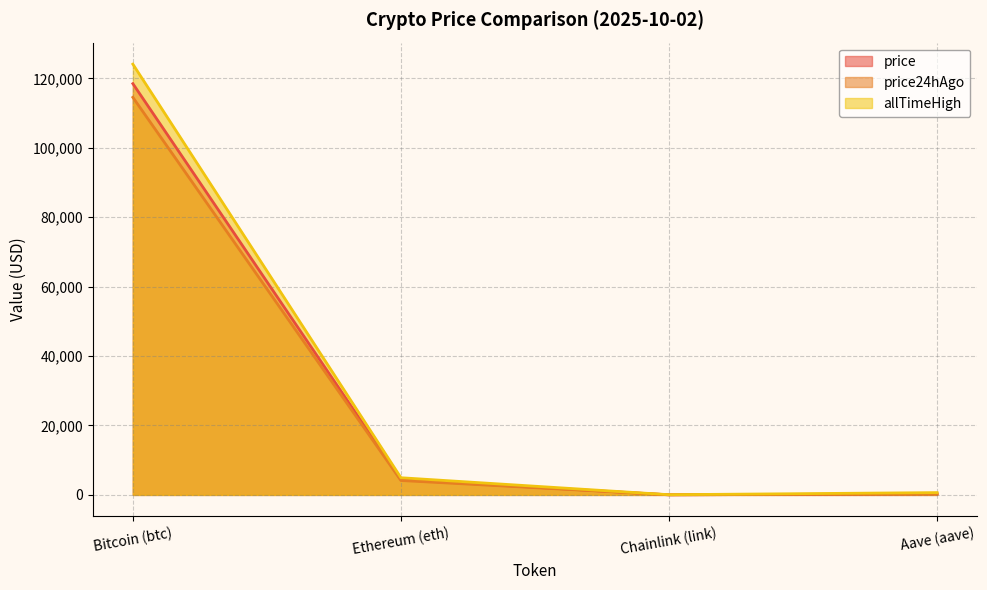

The price24hAgo series shows 4149.9 at Ethereum (eth). True or false?

True